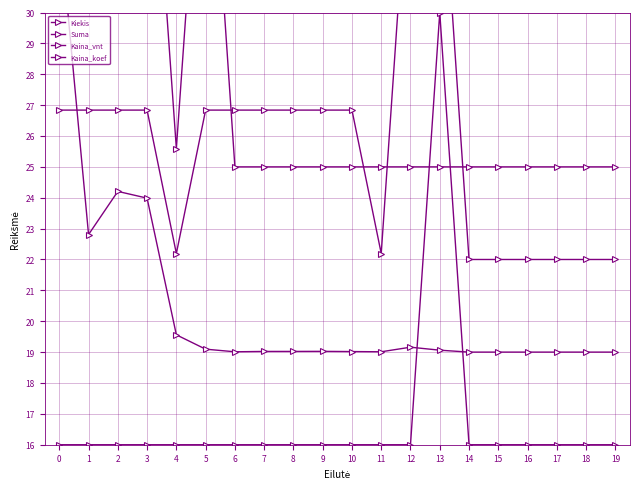

Between 10 and 11, which is larger?

10